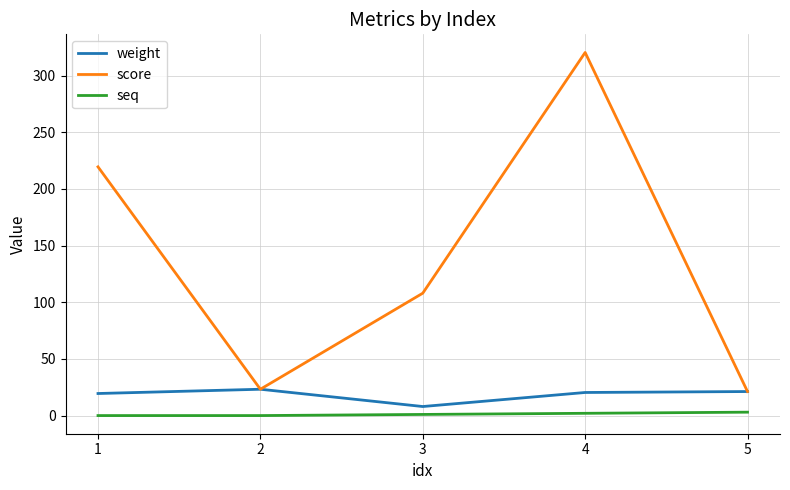

True or false: seq and score intersect in this chart.

False